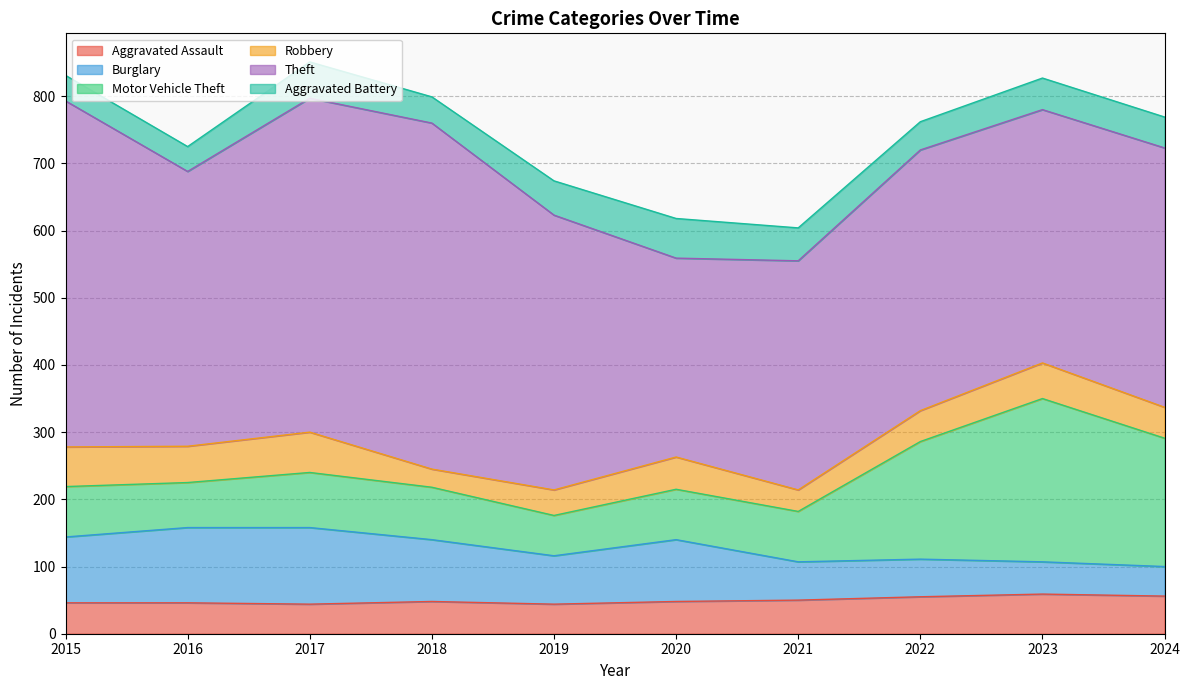

Is it true that Burglary equals 48 at 2023?

True